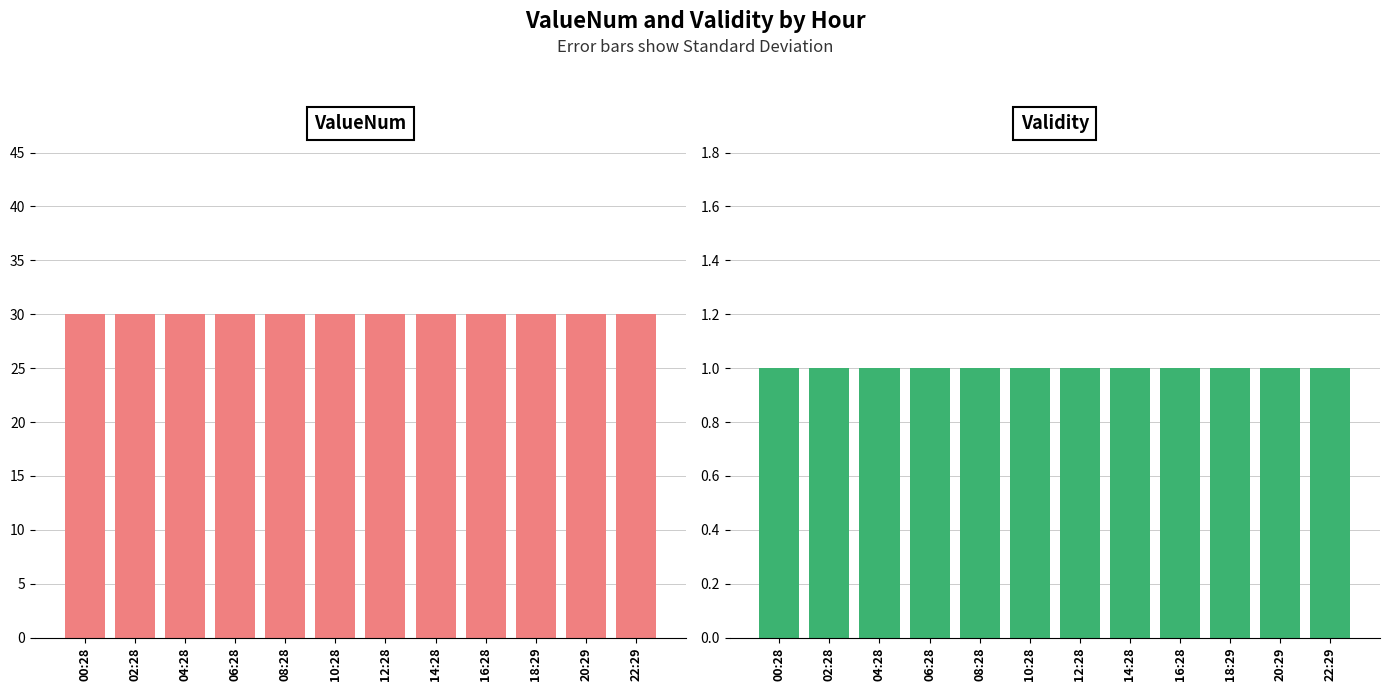

The ValueNum series shows 30 at 04:28. True or false?

True